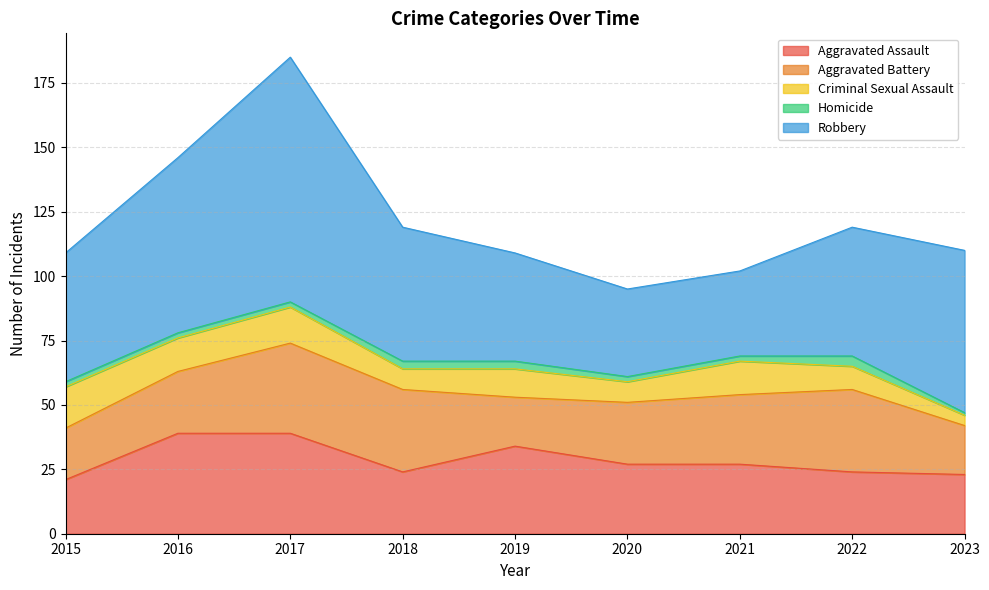

At which category does Criminal Sexual Assault reach its first local peak?

2017